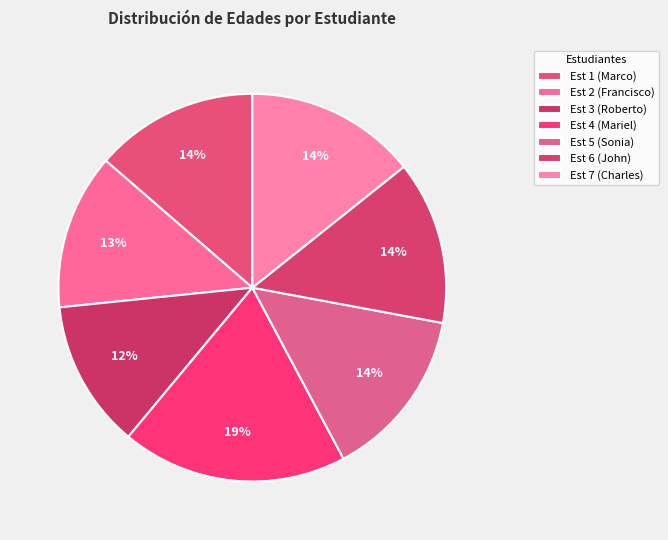

How many slices are in this pie chart?

7